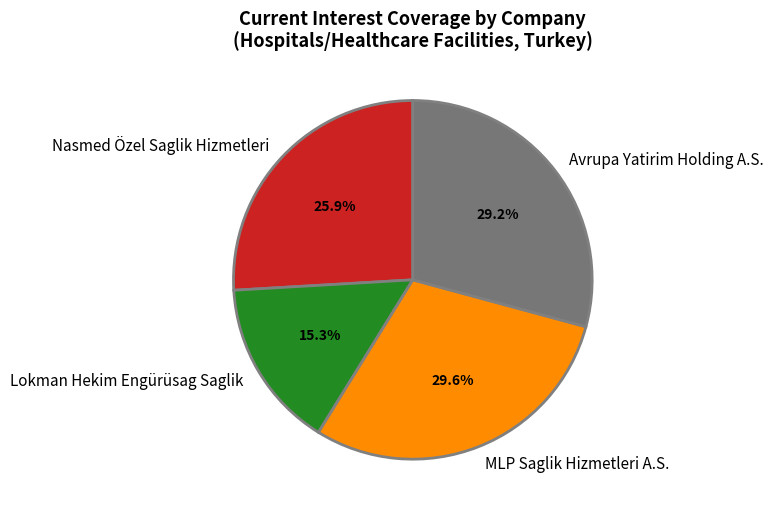

What is the smallest slice in the pie chart?

Lokman Hekim Engürüsag Saglik